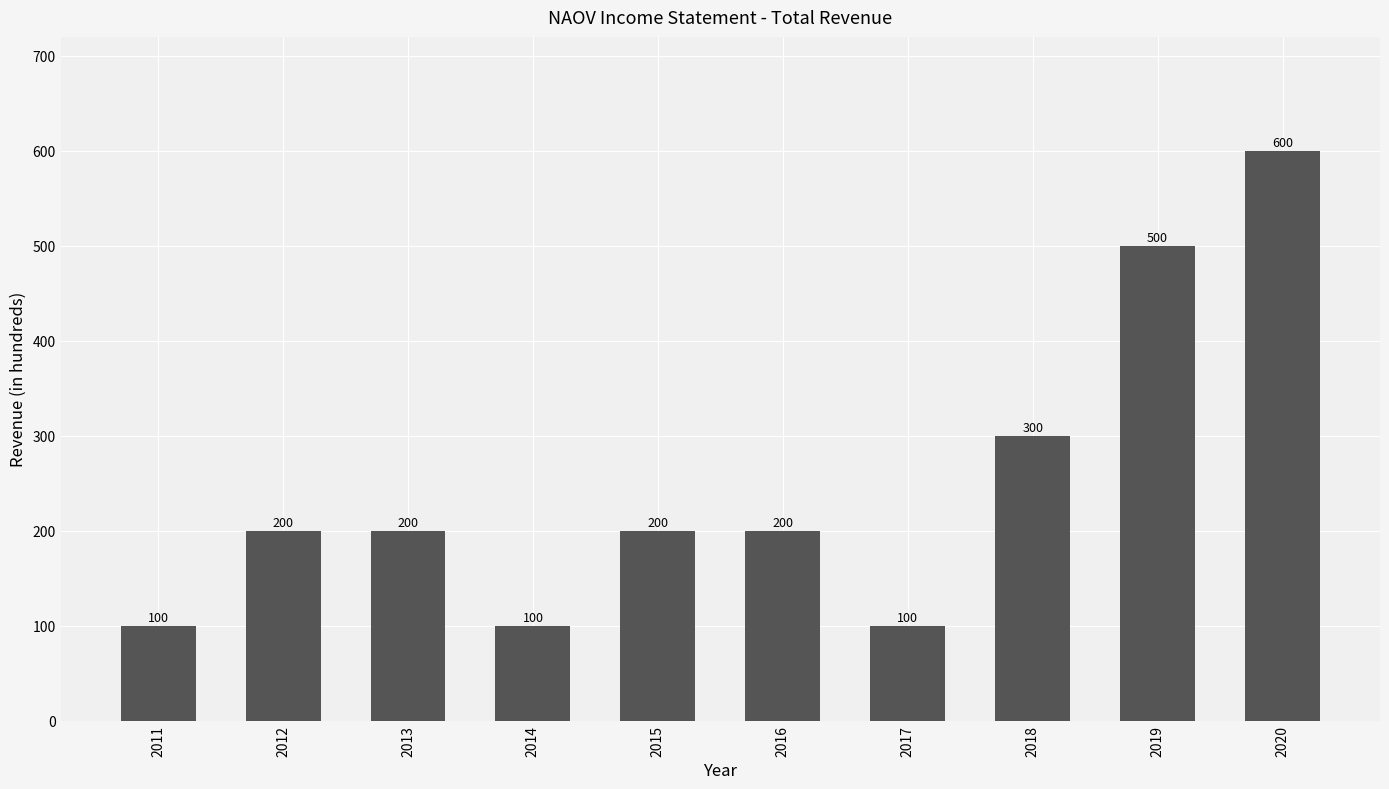

Count the number of data series in this chart.

1